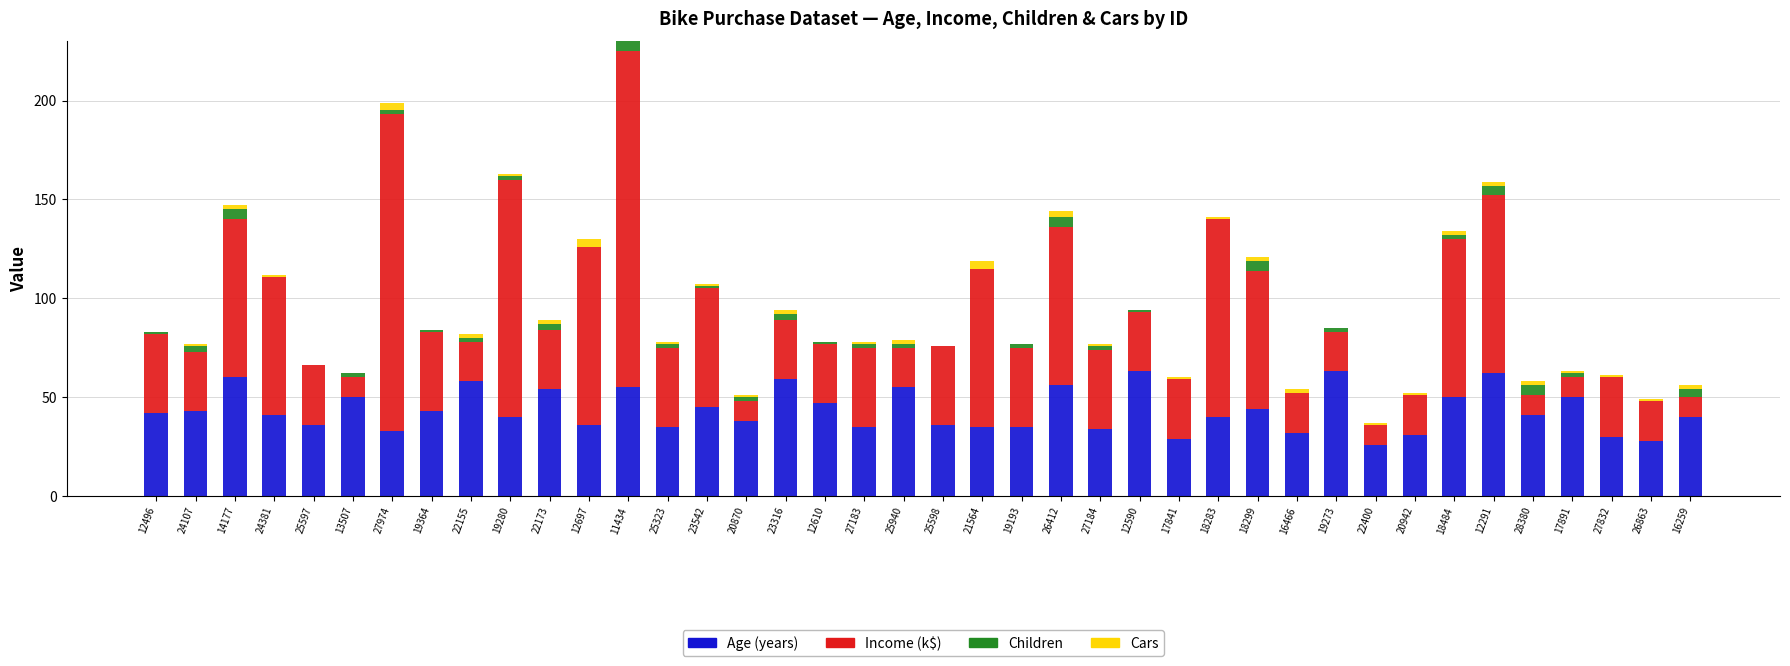

At which category is the sum across all series the highest?

11434